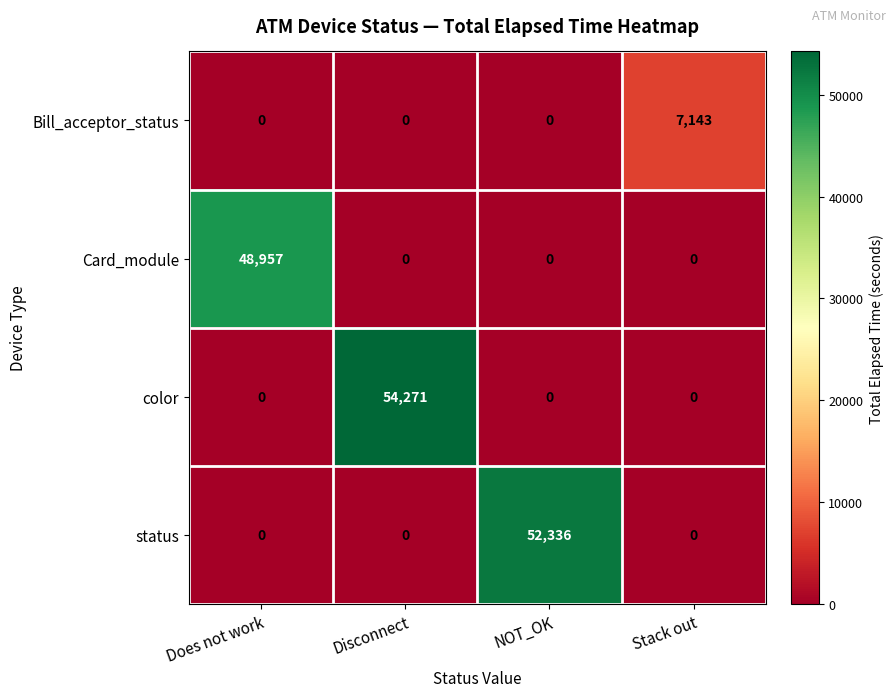

Which category has the highest value across all series?

Disconnect